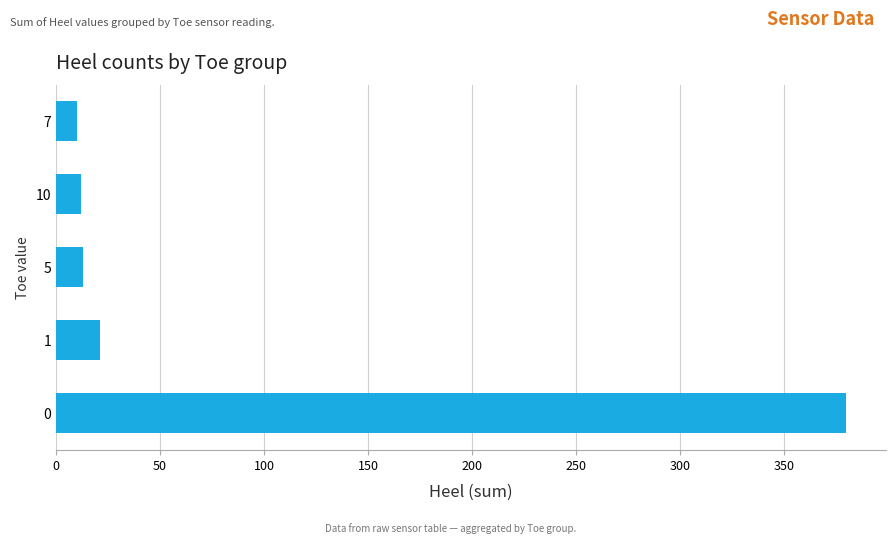

What is the greatest value displayed?

380